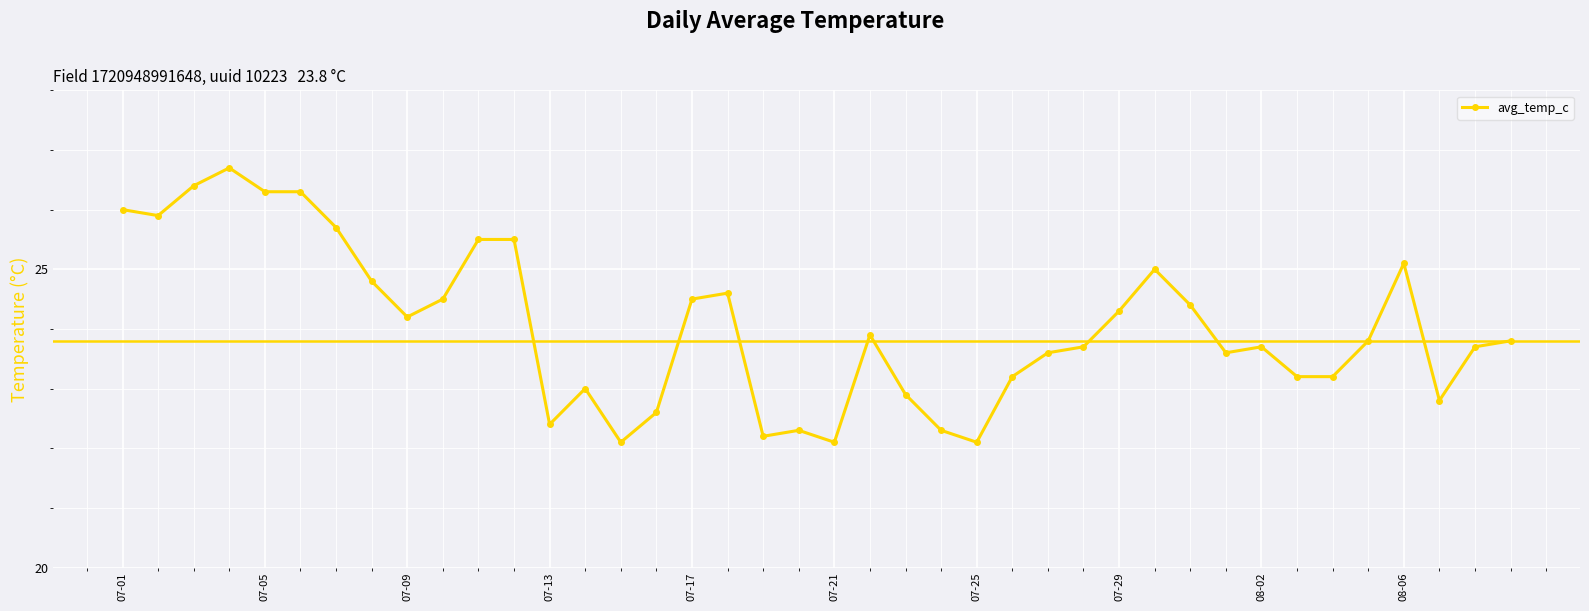

What is the value of the 17th point from the left?

24.5